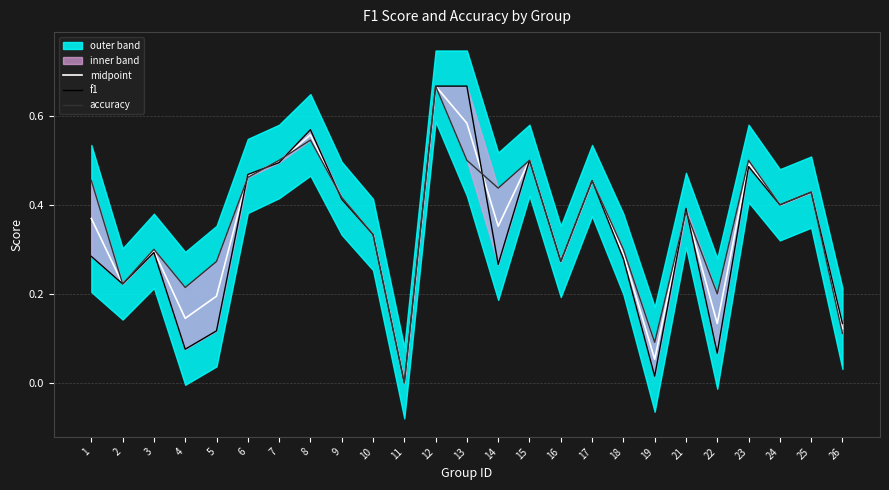

Reading right to left, extract all data points from this chart.

midpoint: 26=0.1	25=0.4	24=0.4	23=0.5	22=0.1	21=0.4	19=0.1	18=0.3	17=0.5	16=0.3	15=0.5	14=0.4	13=0.6	12=0.7	11=0.0	10=0.3	9=0.4	8=0.6	7=0.5	6=0.5	5=0.2	4=0.1	3=0.3	2=0.2	1=0.4
f1: 26=0.1	25=0.4	24=0.4	23=0.5	22=0.1	21=0.4	19=0.0	18=0.3	17=0.5	16=0.3	15=0.5	14=0.3	13=0.7	12=0.7	11=0.0	10=0.3	9=0.4	8=0.6	7=0.5	6=0.5	5=0.1	4=0.1	3=0.3	2=0.2	1=0.3
accuracy: 26=0.1	25=0.4	24=0.4	23=0.5	22=0.2	21=0.4	19=0.1	18=0.3	17=0.5	16=0.3	15=0.5	14=0.4	13=0.5	12=0.7	11=0.0	10=0.3	9=0.4	8=0.5	7=0.5	6=0.5	5=0.3	4=0.2	3=0.3	2=0.2	1=0.5